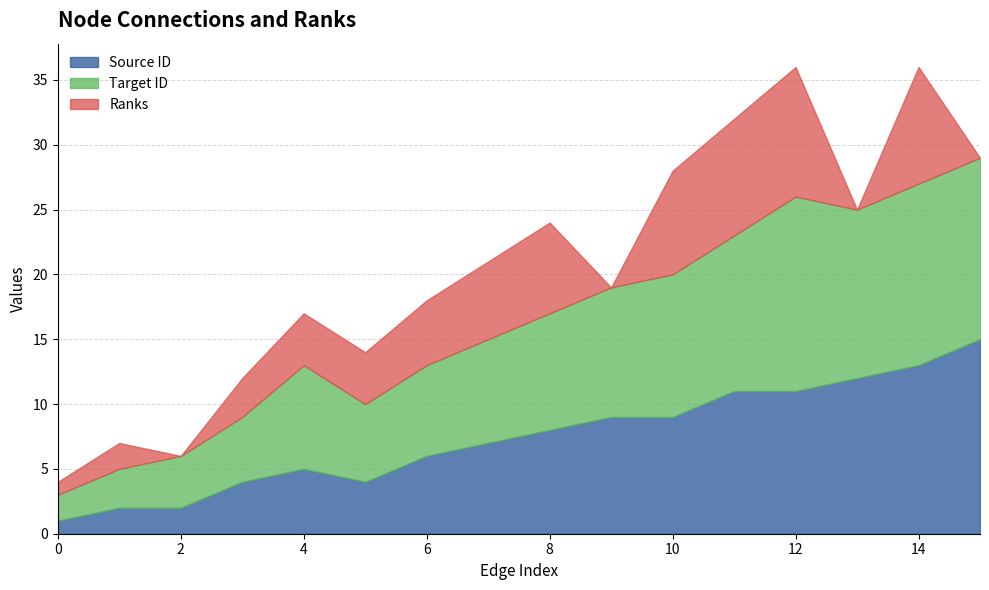

In Source ID, how many points are lower than both neighbors (excluding endpoints)?

1